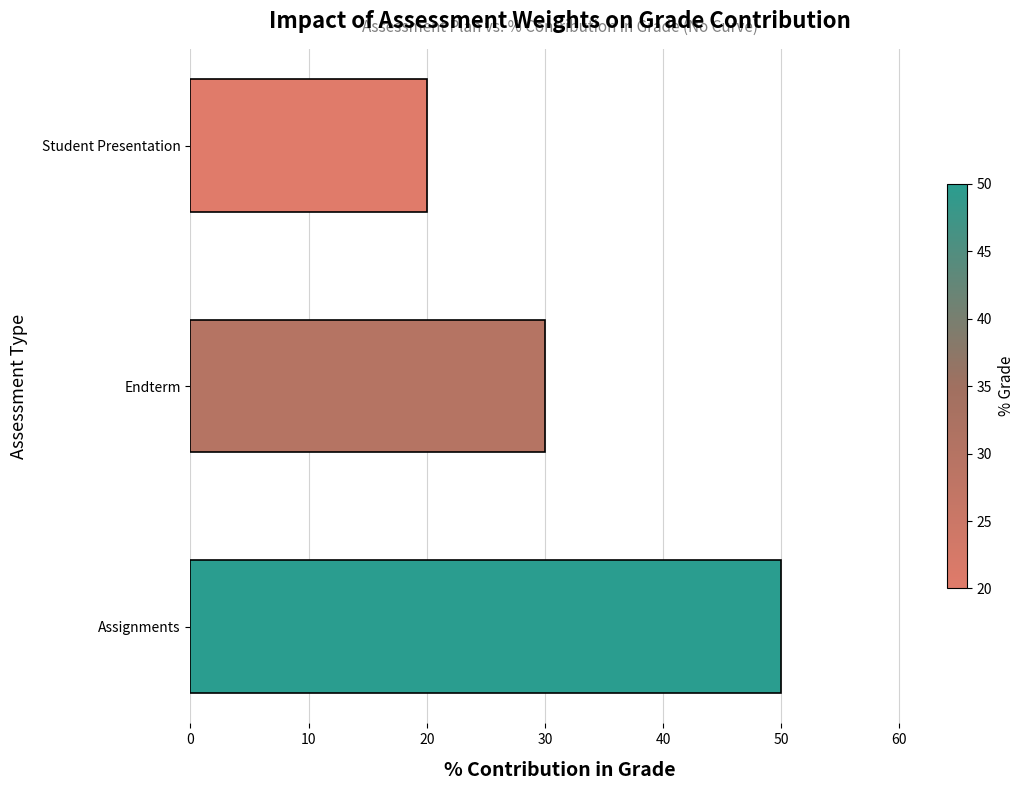

At which label is the value closest to 35?

Endterm